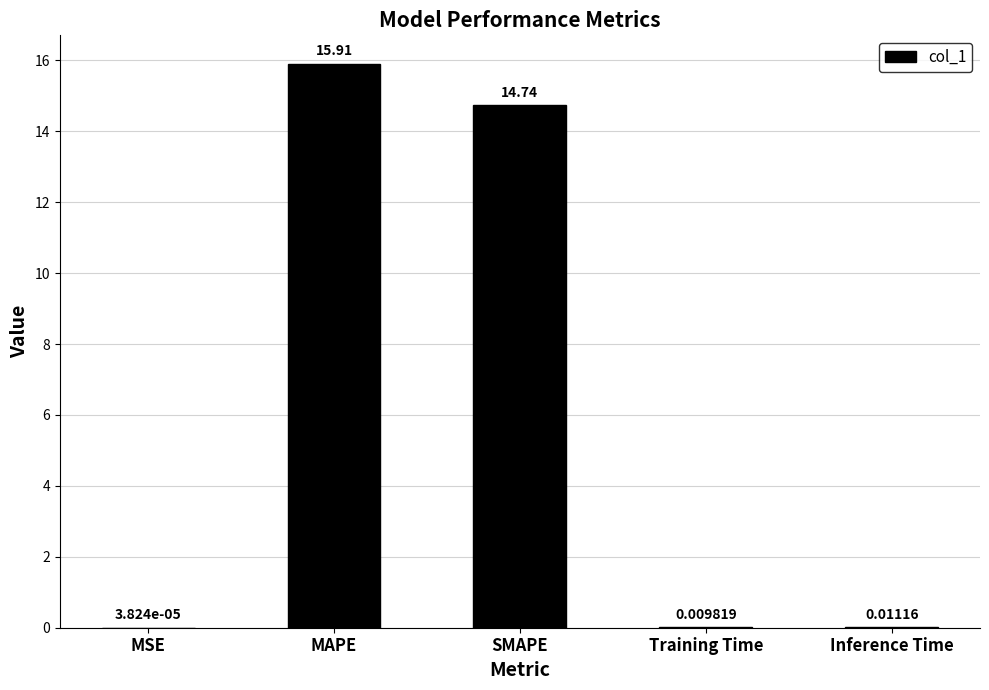

At which category does the chart reach its peak across all series?

MAPE